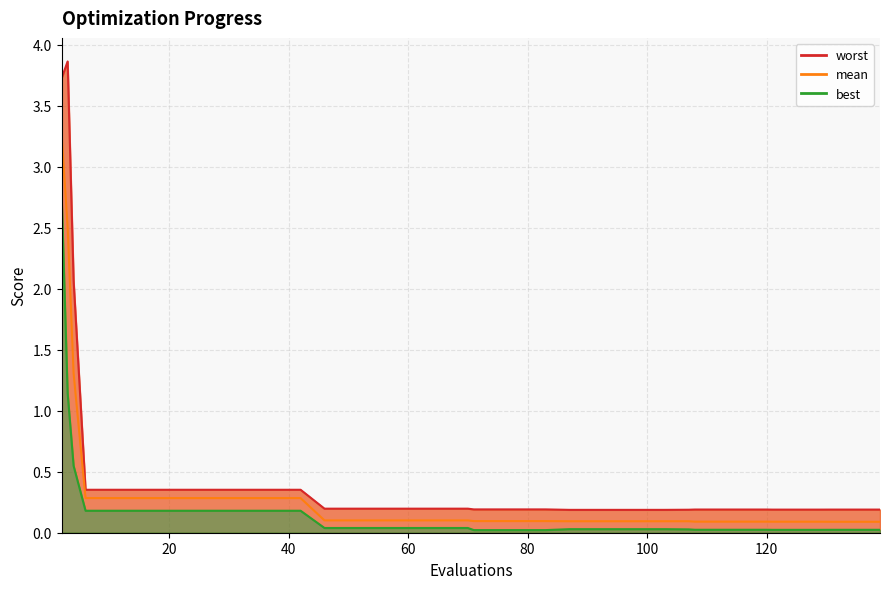

Where is best nearest to the value 1?

3